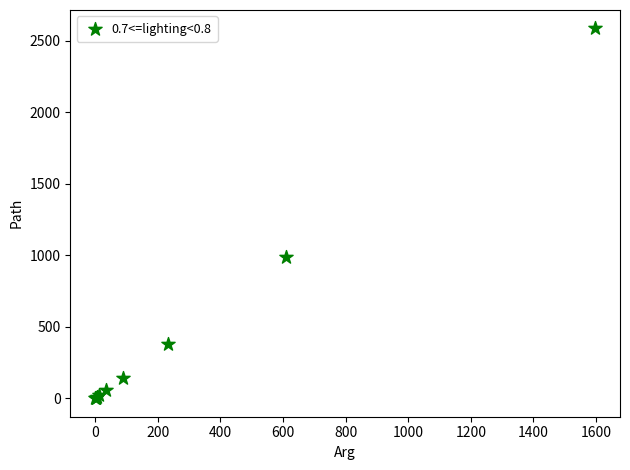

What Y value in the scatter plot is closest to 1292?

987